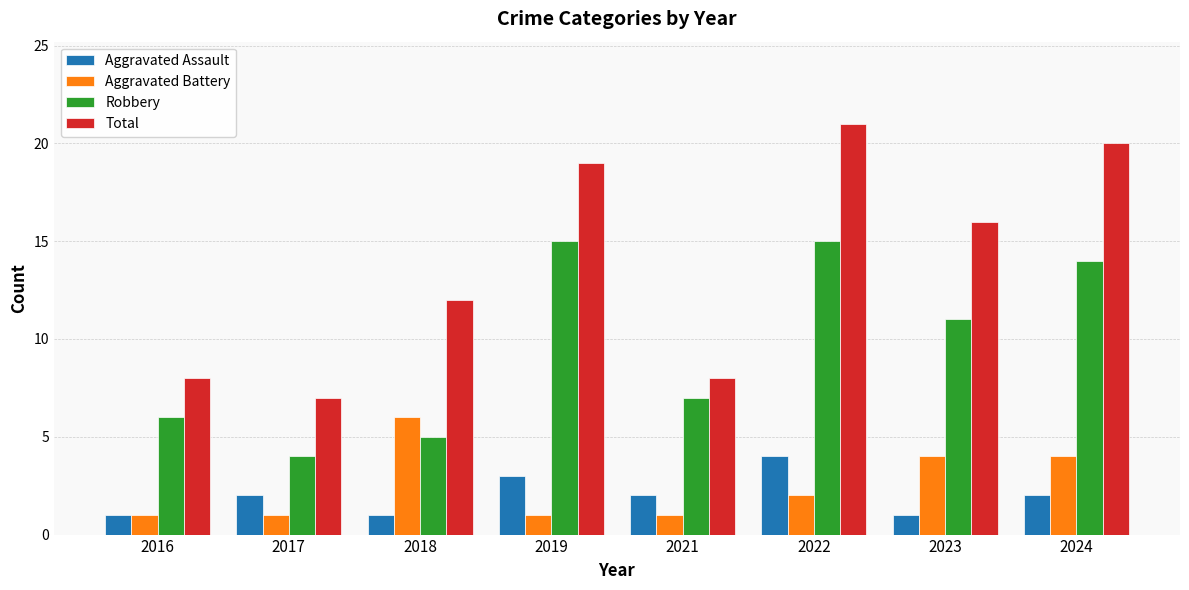

Does the chart contain any negative values?

No